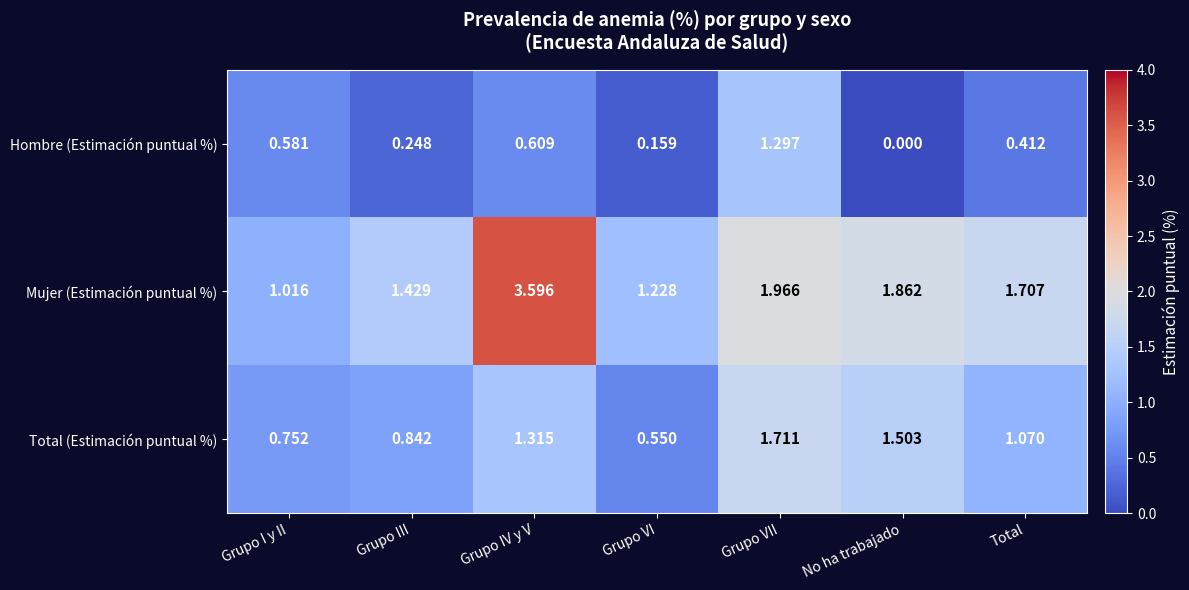

Which series has the widest spread of values?

Mujer (Estimación puntual %)